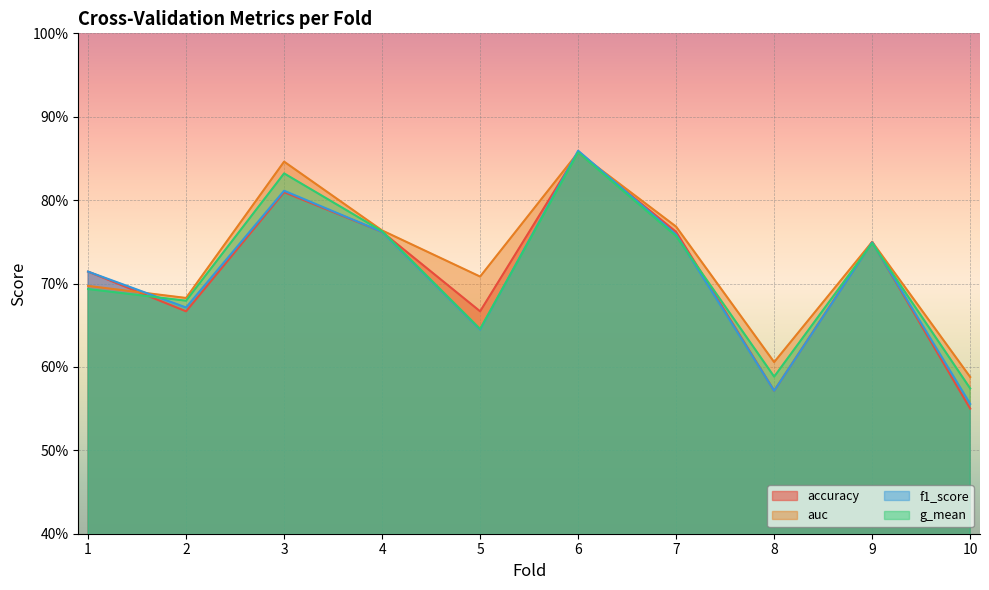

What are all the series names shown in the legend?

accuracy, auc, f1_score, g_mean